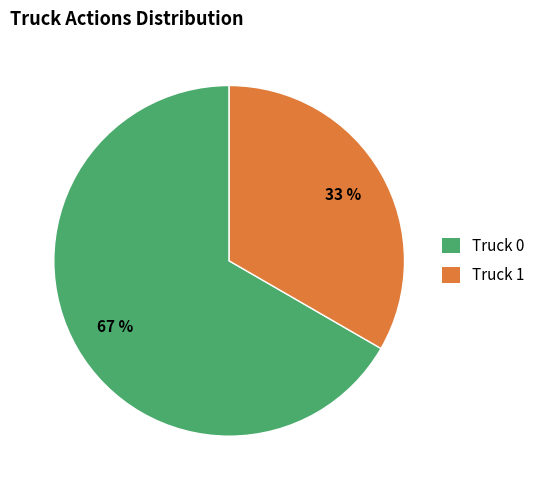

To the nearest percent, what is the average slice percentage?

50%